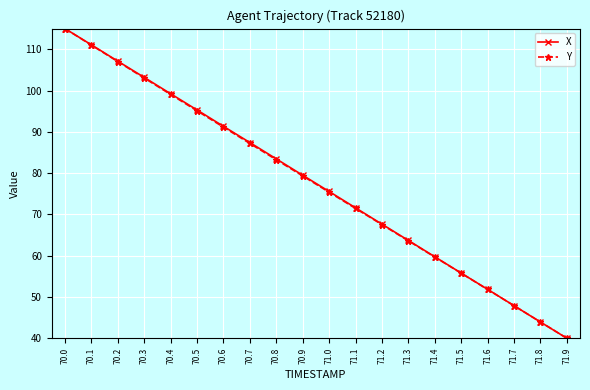

What position from the right is 71.1?

9